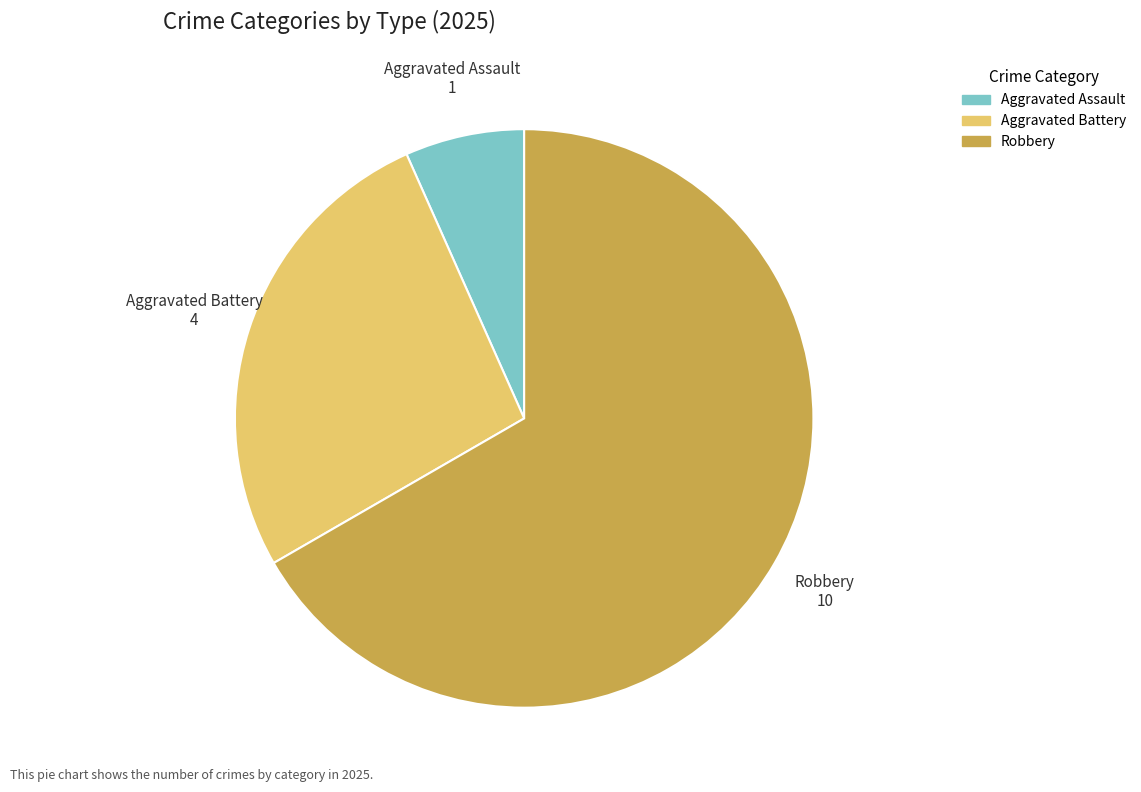

How many slices are in this pie chart?

3